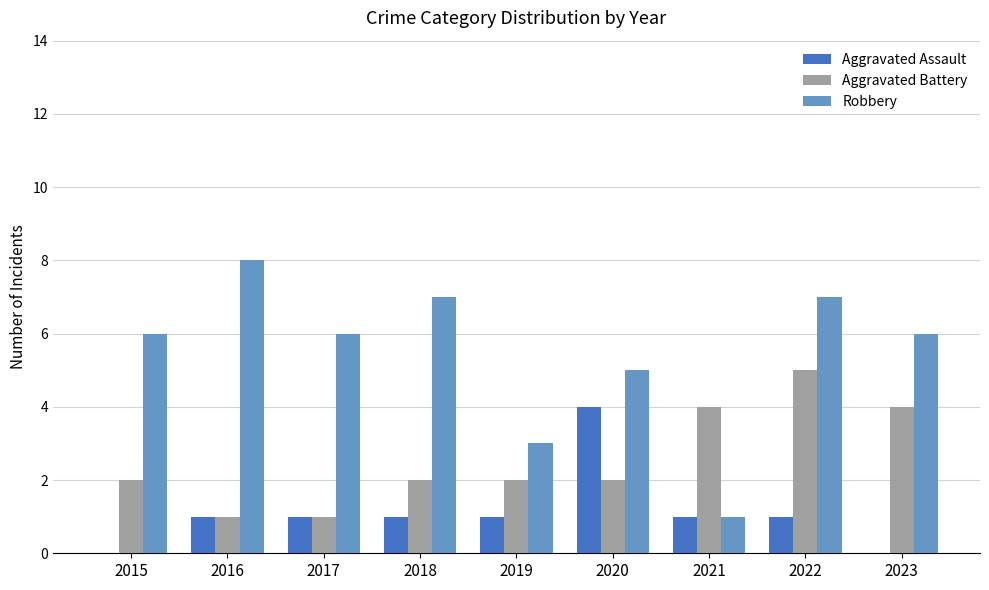

What is the sum of the Aggravated Battery values at 2021 and 2016?

5